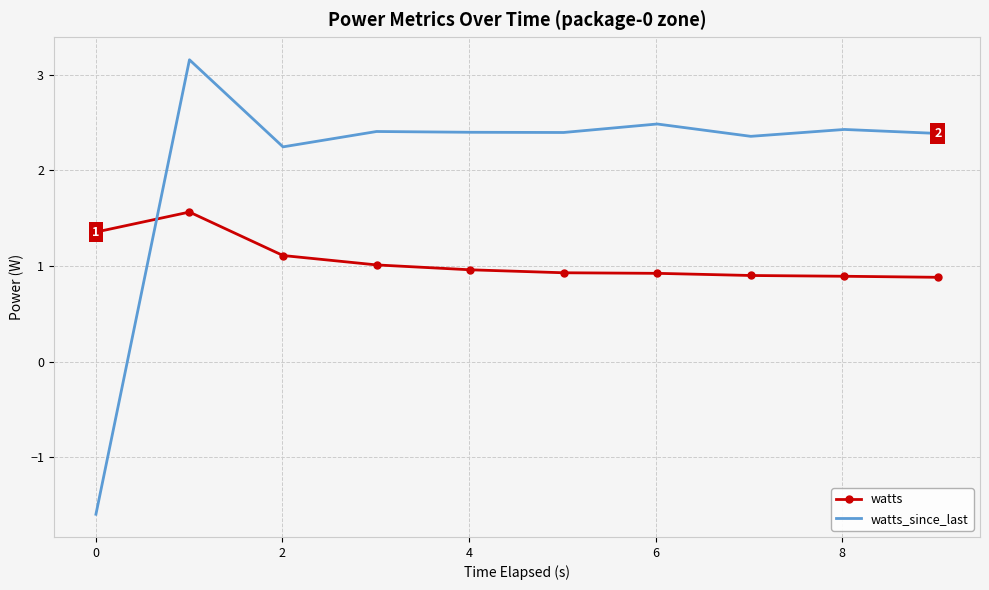

Which series has the largest range (max minus min)?

watts_since_last